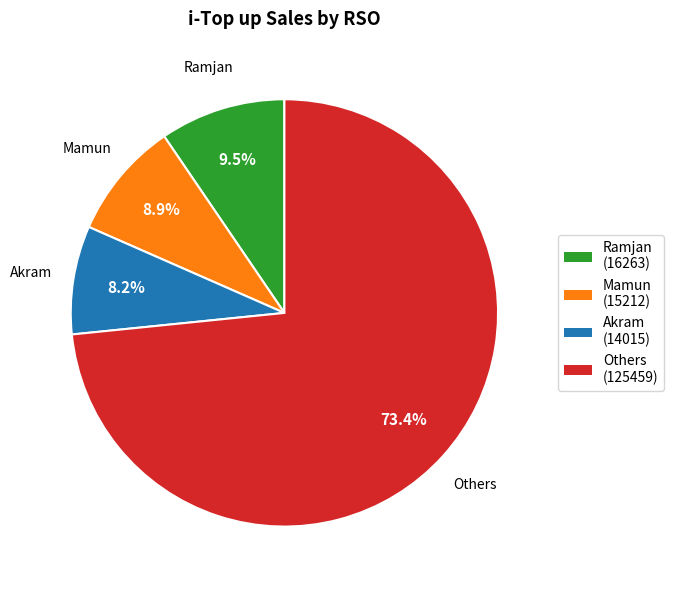

Which slice represents more than half of the pie?

Others (125459)